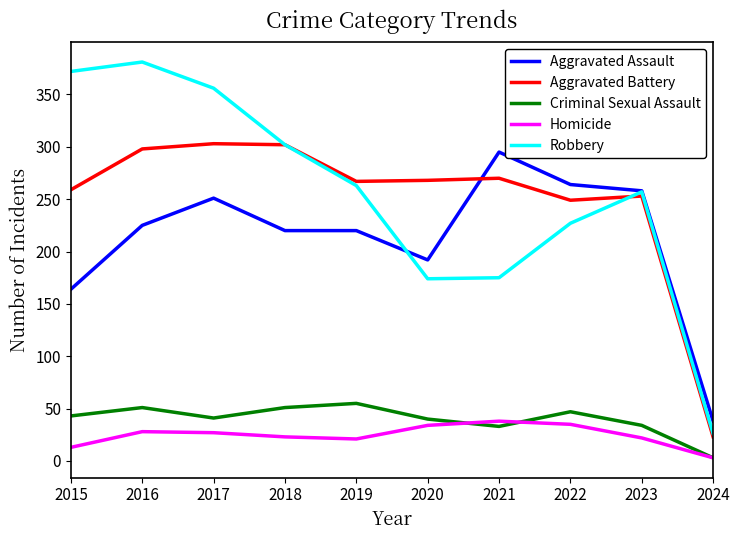

True or false: Robbery has more than 0 points higher than both neighbors.

True